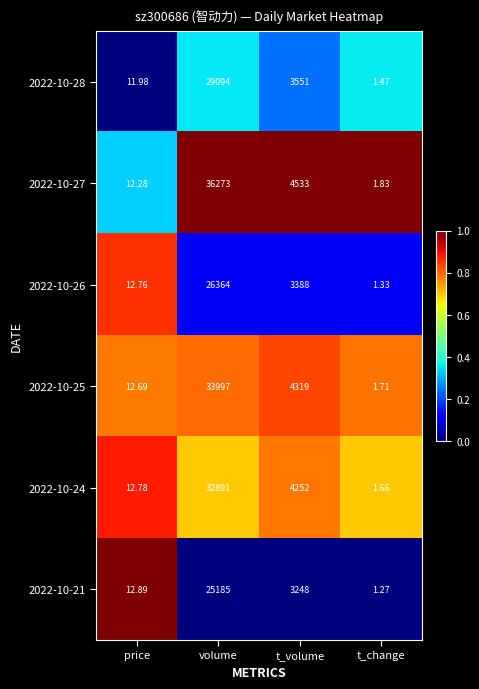

At which category is the sum across all series the highest?

volume